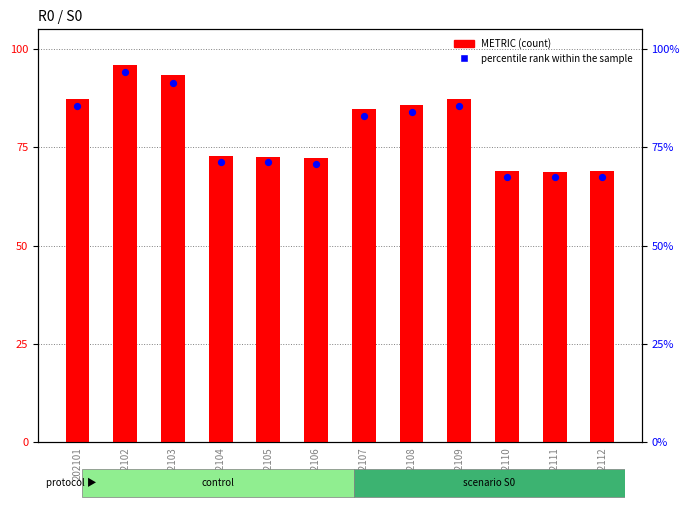

Which series reaches the minimum Y coordinate?

percentile rank within the sample